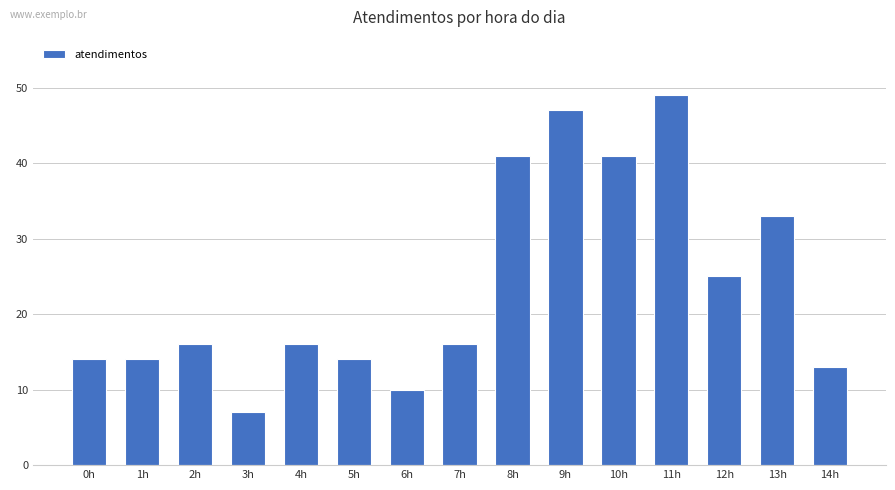

What is the label of the 4th bar from the left?

3h